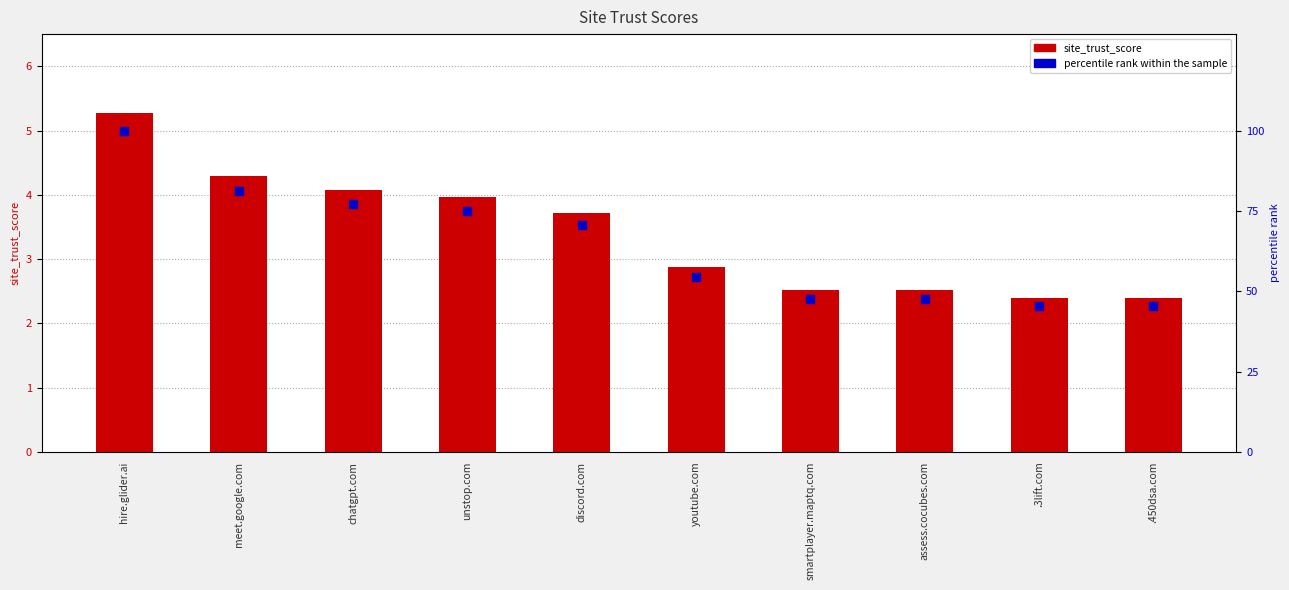

At which category is the sum across all series the highest?

hire.glider.ai